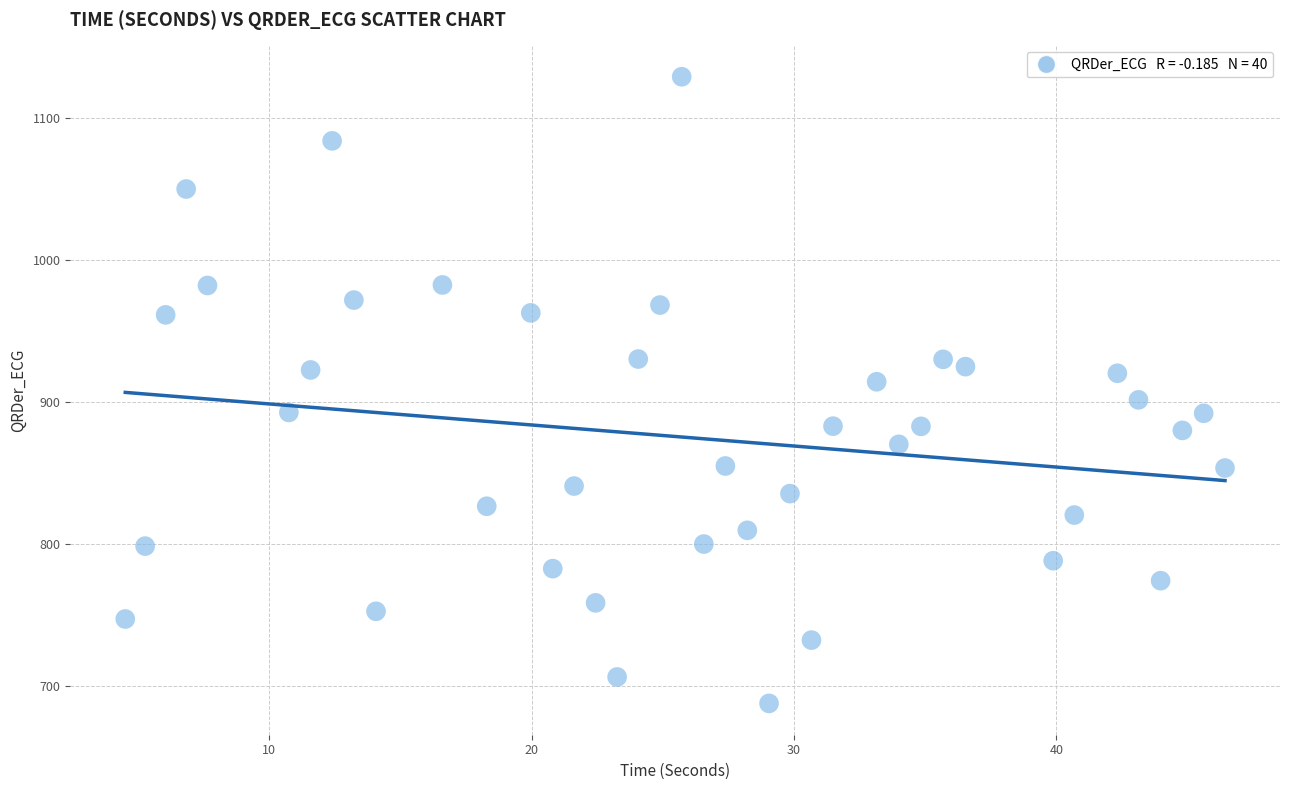

What is the range of X values (max minus min)?

41.9